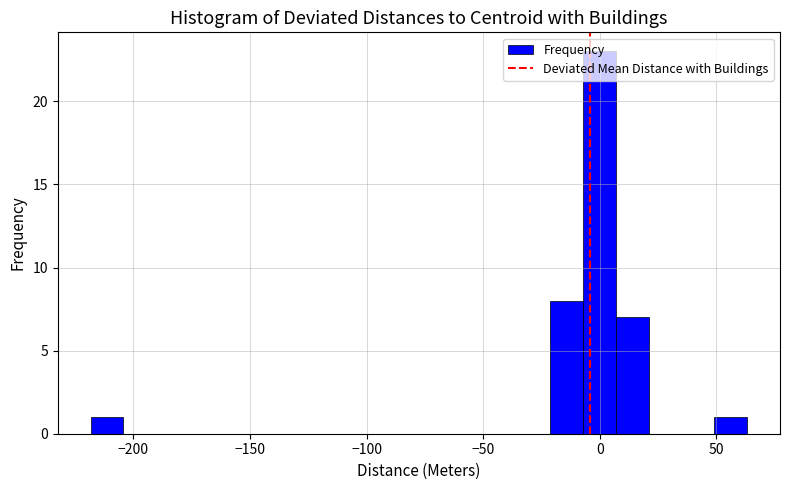

Around what value on the x-axis is the tallest bar? Give the approximate position of its centre, as read against the axis.

0